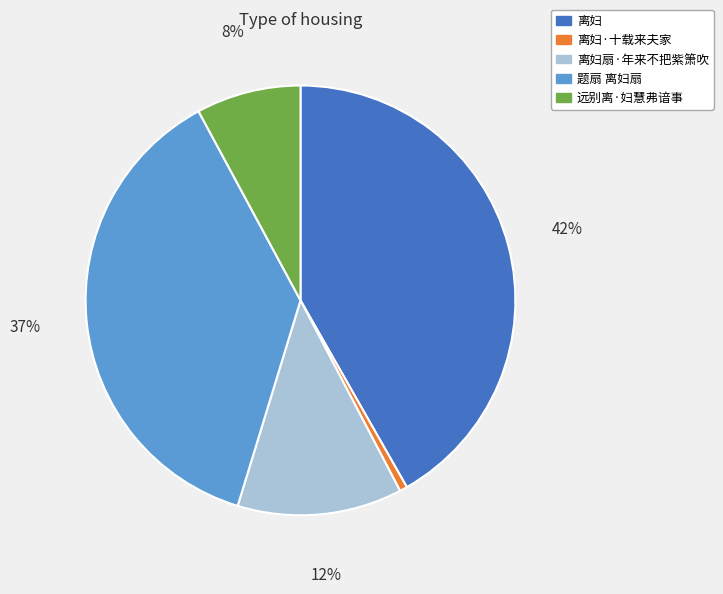

Which has a higher value, 离妇·十载来夫家 or 离妇扇·年来不把紫箫吹?

离妇扇·年来不把紫箫吹